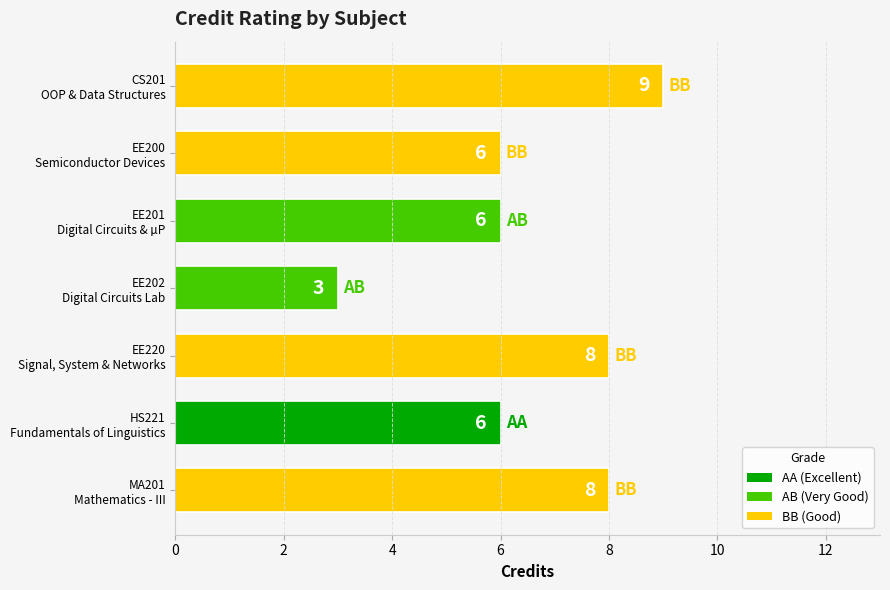

What is the maximum value shown in the chart?

9